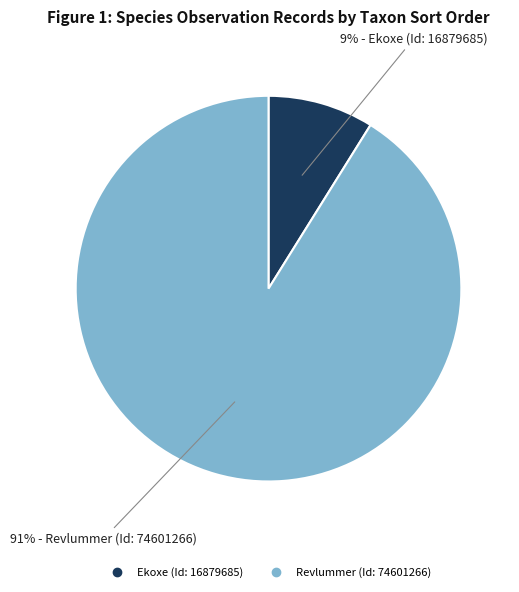

To the nearest percent, what percentage of the pie is Revlummer (Id: 74601266)?

91%